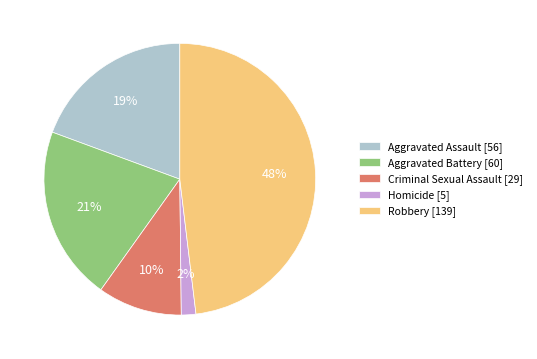

Which has a higher value, Robbery [139] or Aggravated Battery [60]?

Robbery [139]